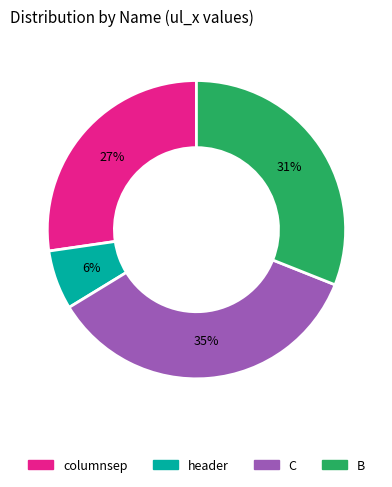

To the nearest percent, what is the difference between the columnsep and C slice percentages?

8%